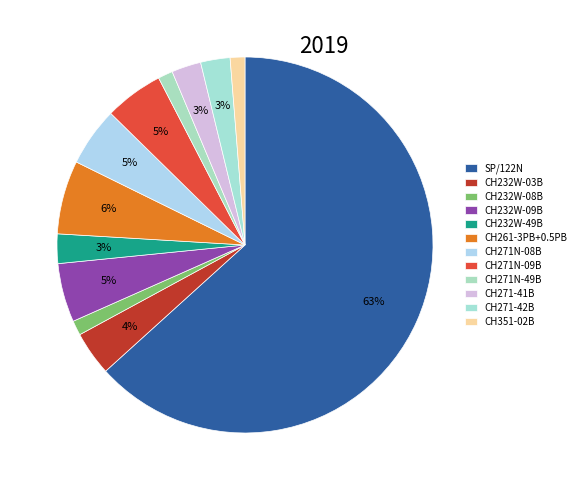

Is there a majority slice in this chart?

Yes